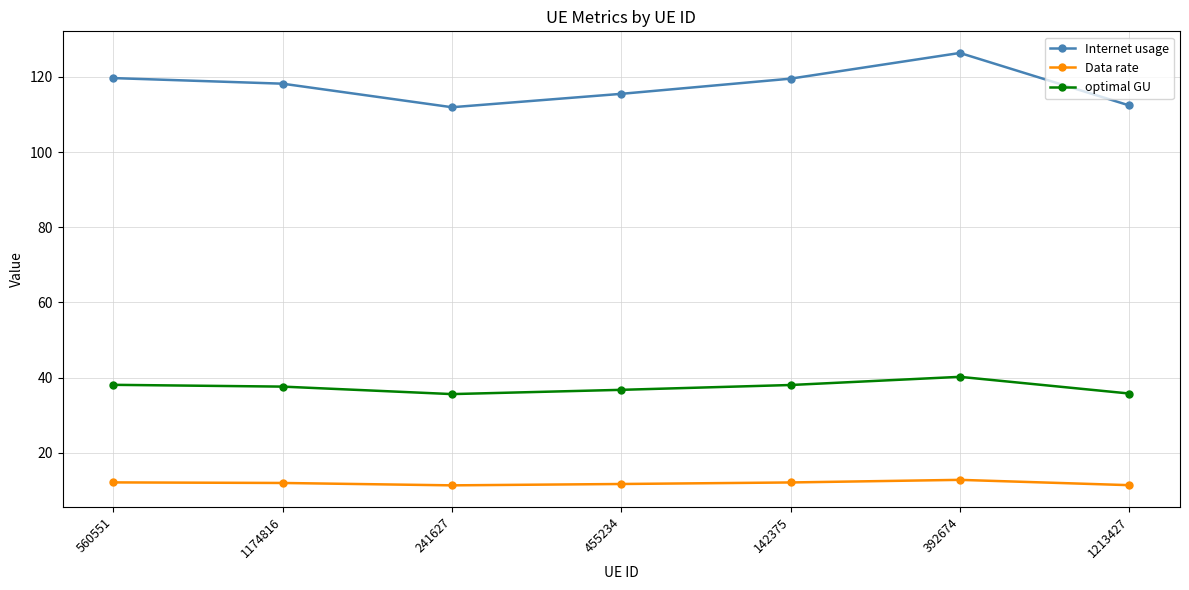

True or false: Internet usage and optimal GU intersect in this chart.

False